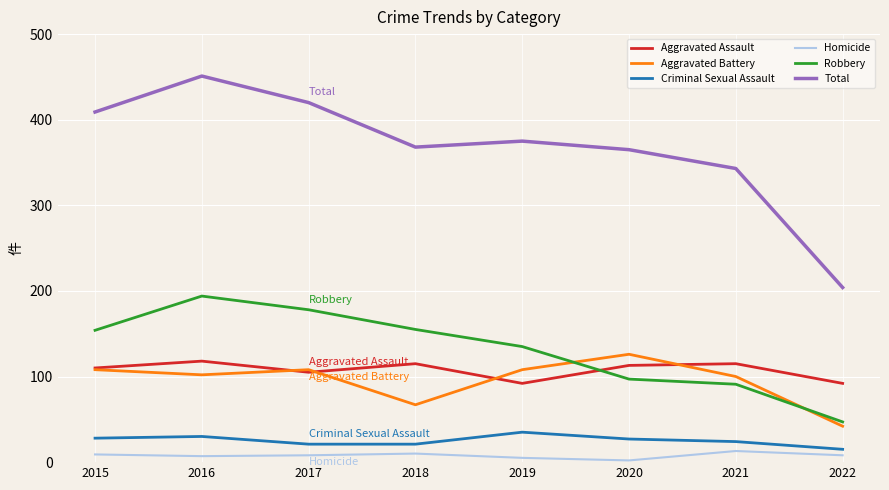

True or false: Total and Homicide cross at least once.

False